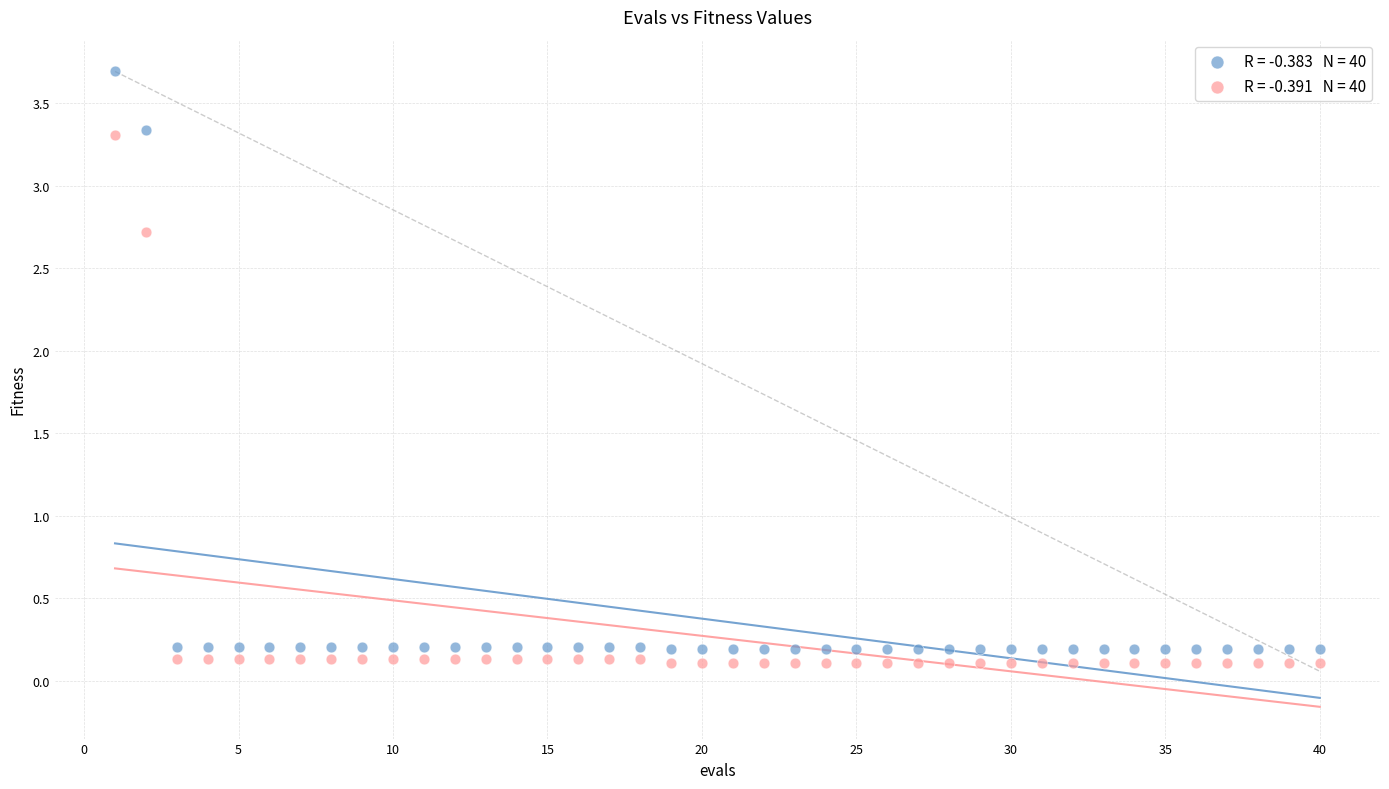

Across all data points, what is the range of X values (max minus min)?

39.0